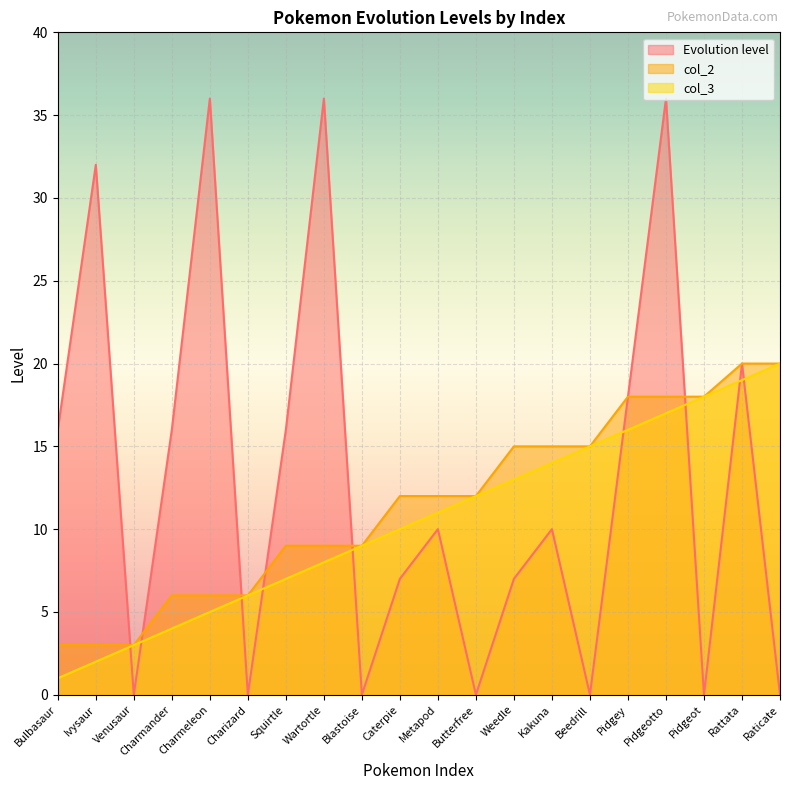

What is the maximum value shown in the chart?

36